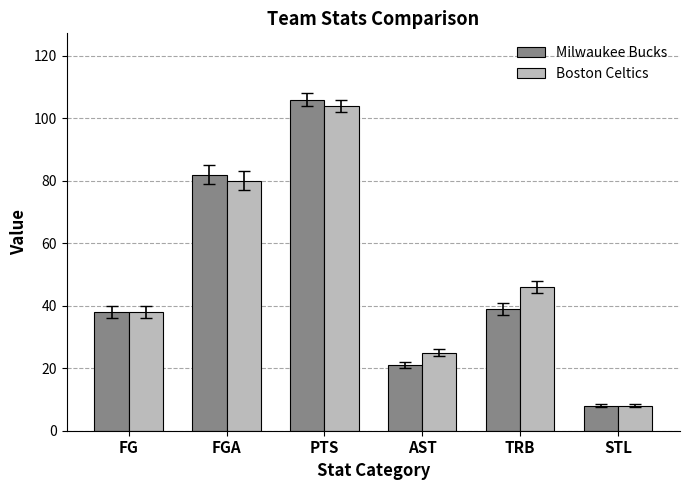

What is the sum of all Boston Celtics values?

301